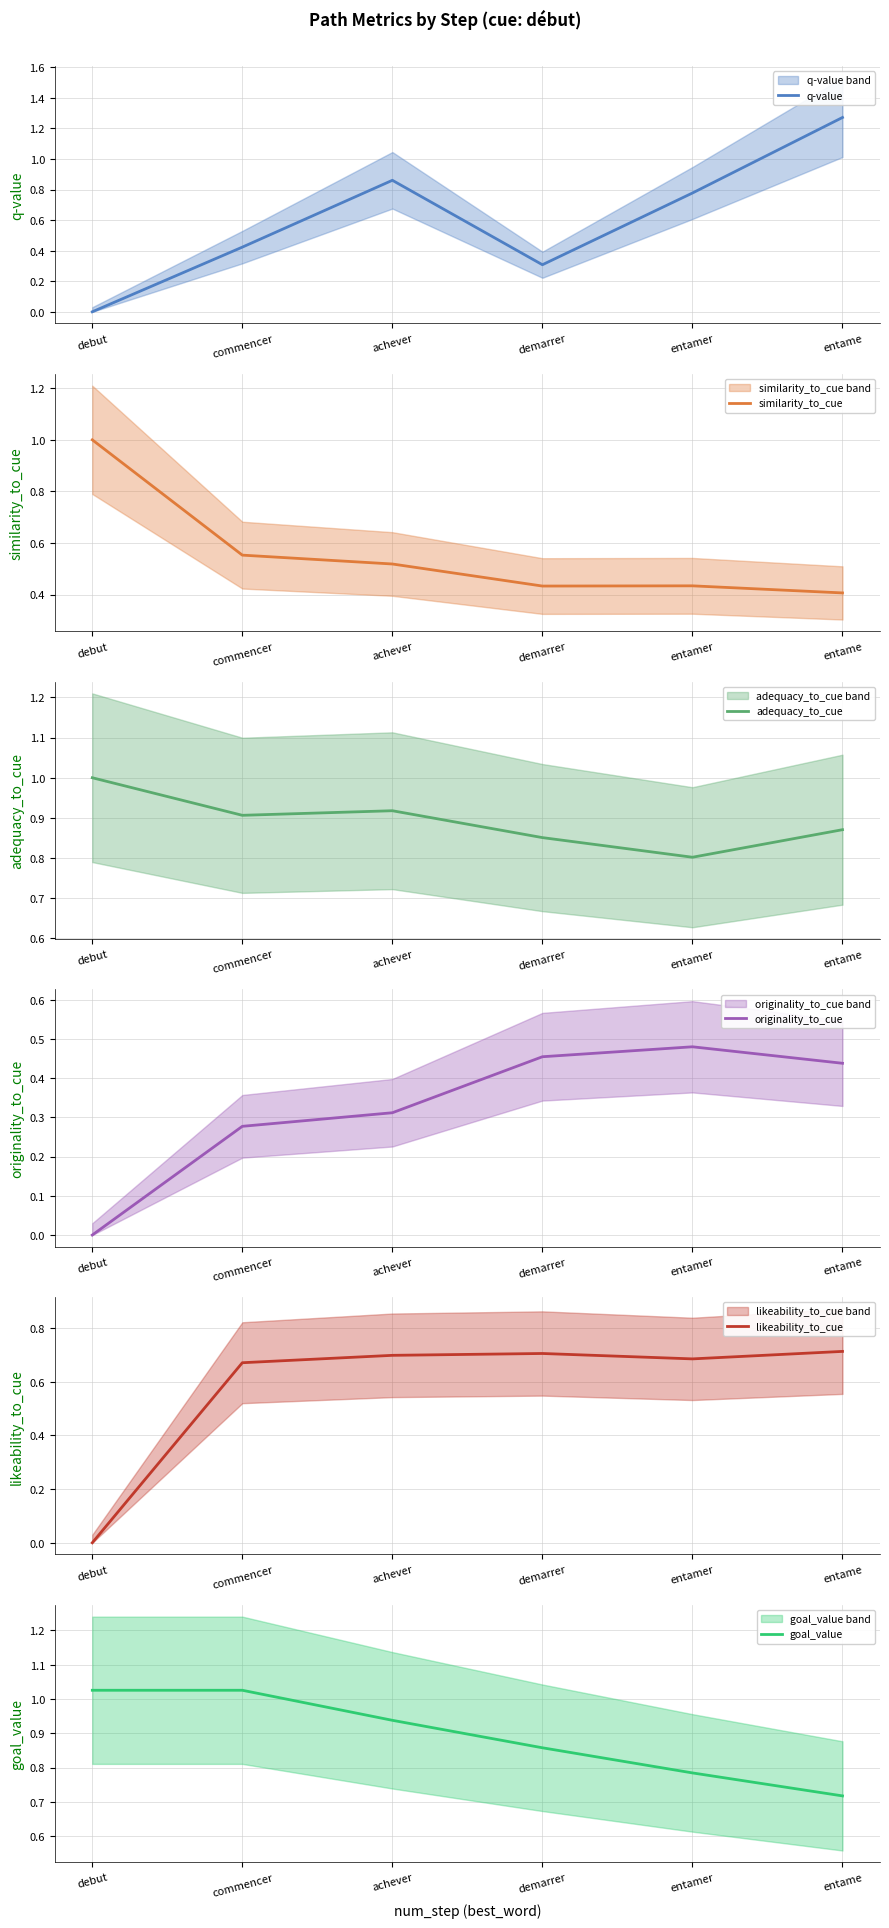

Reading left to right, transcribe all the data shown in this chart.

q-value: debut=0.0	commencer=0.4	achever=0.9	demarrer=0.3	entamer=0.8	entame=1.3
similarity_to_cue: debut=1.0	commencer=0.6	achever=0.5	demarrer=0.4	entamer=0.4	entame=0.4
adequacy_to_cue: debut=1.0	commencer=0.9	achever=0.9	demarrer=0.9	entamer=0.8	entame=0.9
originality_to_cue: debut=0.0	commencer=0.3	achever=0.3	demarrer=0.5	entamer=0.5	entame=0.4
likeability_to_cue: debut=0.0	commencer=0.7	achever=0.7	demarrer=0.7	entamer=0.7	entame=0.7
goal_value: debut=1.0	commencer=1.0	achever=0.9	demarrer=0.9	entamer=0.8	entame=0.7